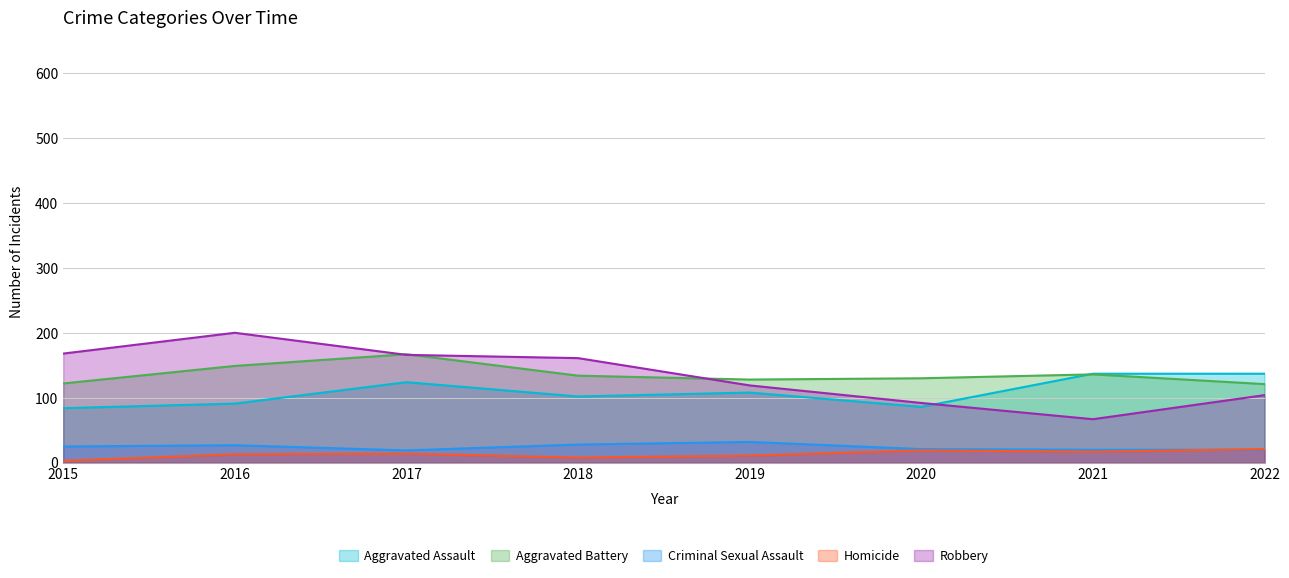

Reading right to left, what are all the values shown in this chart?

Aggravated Assault: 2022=137	2021=137	2020=86	2019=108	2018=102	2017=124	2016=91	2015=84
Aggravated Battery: 2022=121	2021=136	2020=130	2019=128	2018=134	2017=167	2016=149	2015=122
Criminal Sexual Assault: 2022=20	2021=20	2020=21	2019=32	2018=28	2017=19	2016=27	2015=25
Homicide: 2022=21	2021=17	2020=19	2019=11	2018=8	2017=14	2016=13	2015=3
Robbery: 2022=104	2021=67	2020=92	2019=119	2018=161	2017=166	2016=200	2015=168